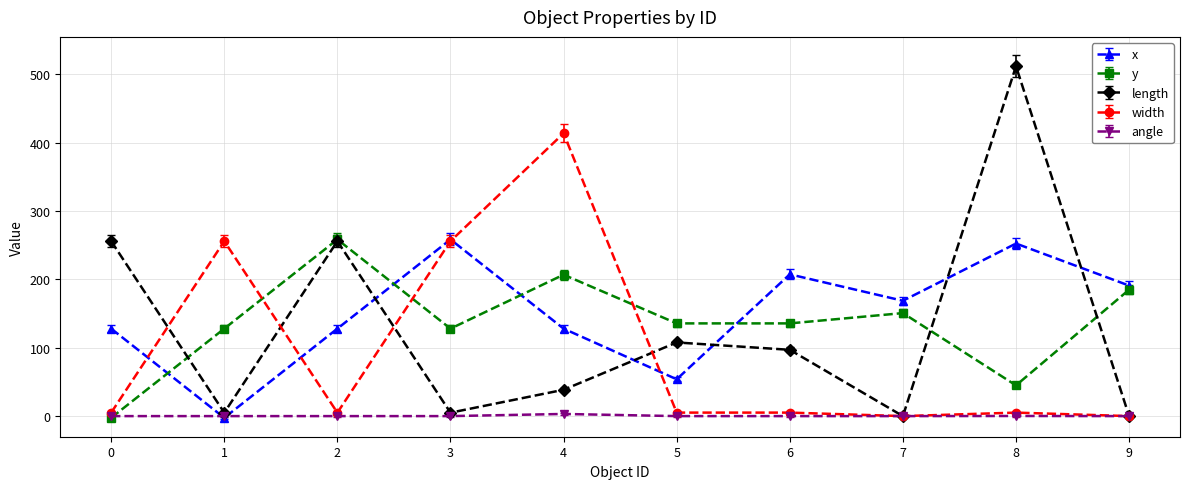

How many series are shown in this chart?

5